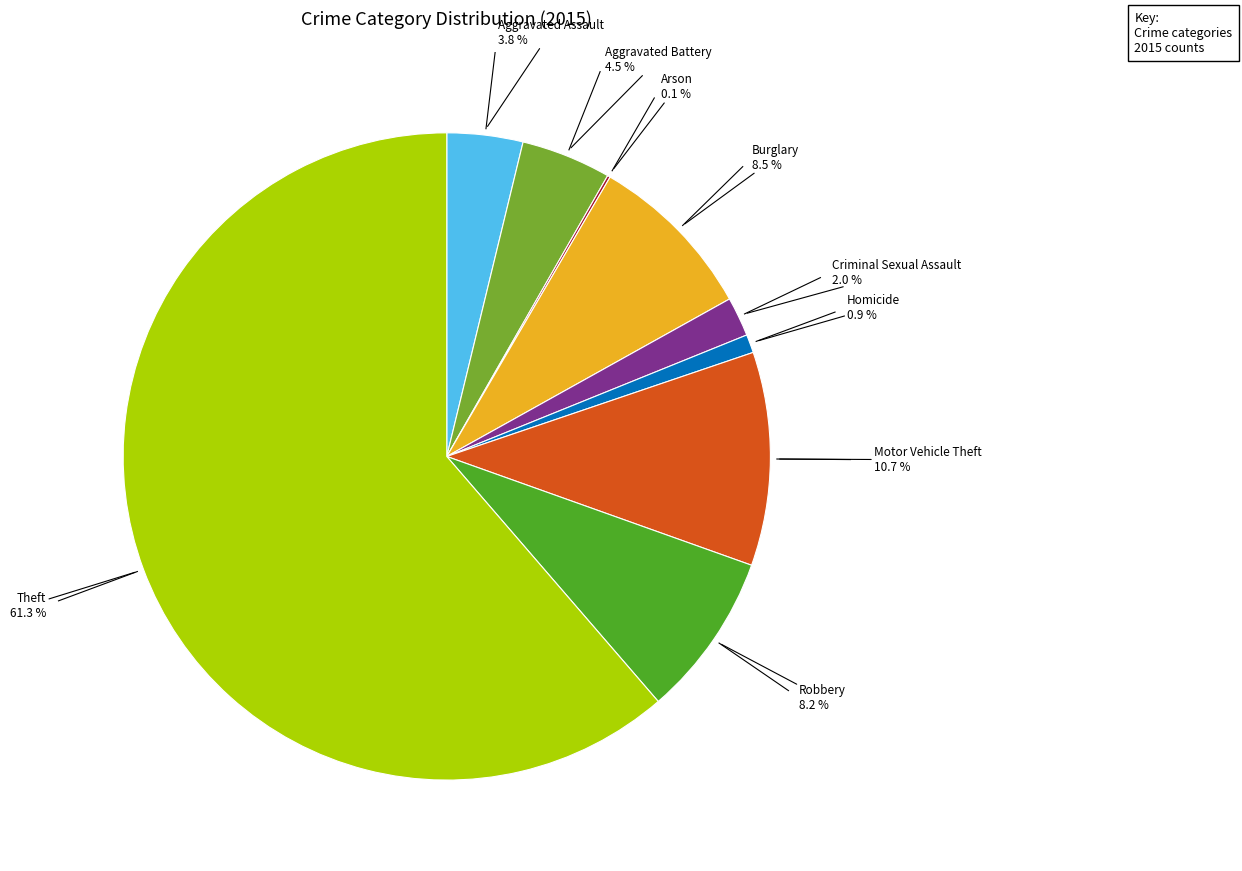

Which slice represents more than half of the pie?

Theft